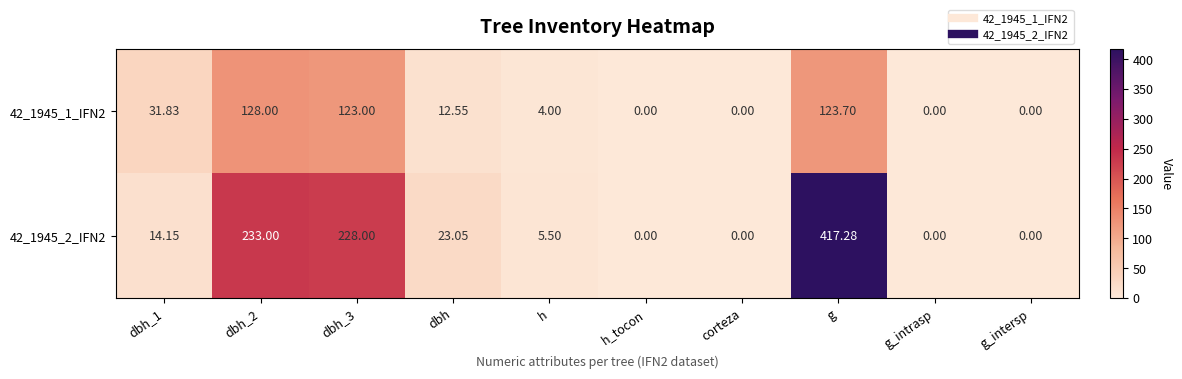

At which category is the sum across all series the highest?

g